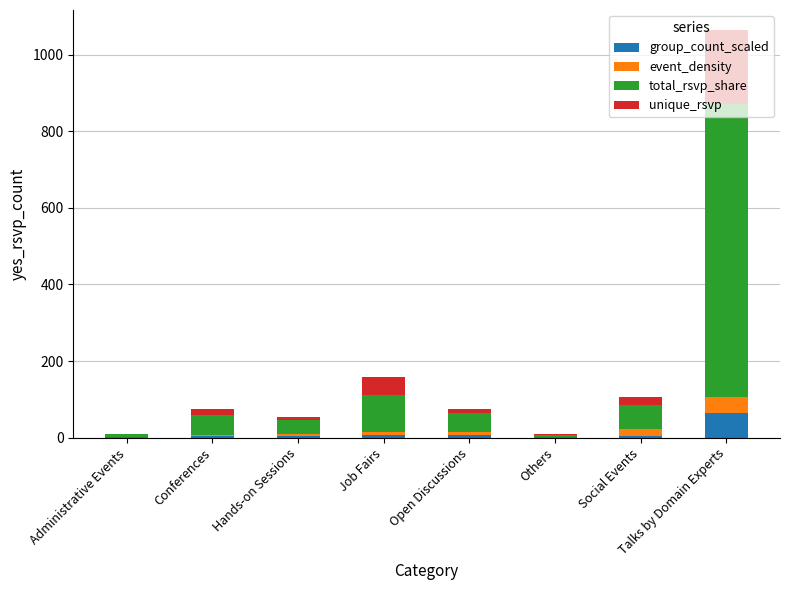

Which category has the highest value in the group_count_scaled series?

Talks by Domain Experts